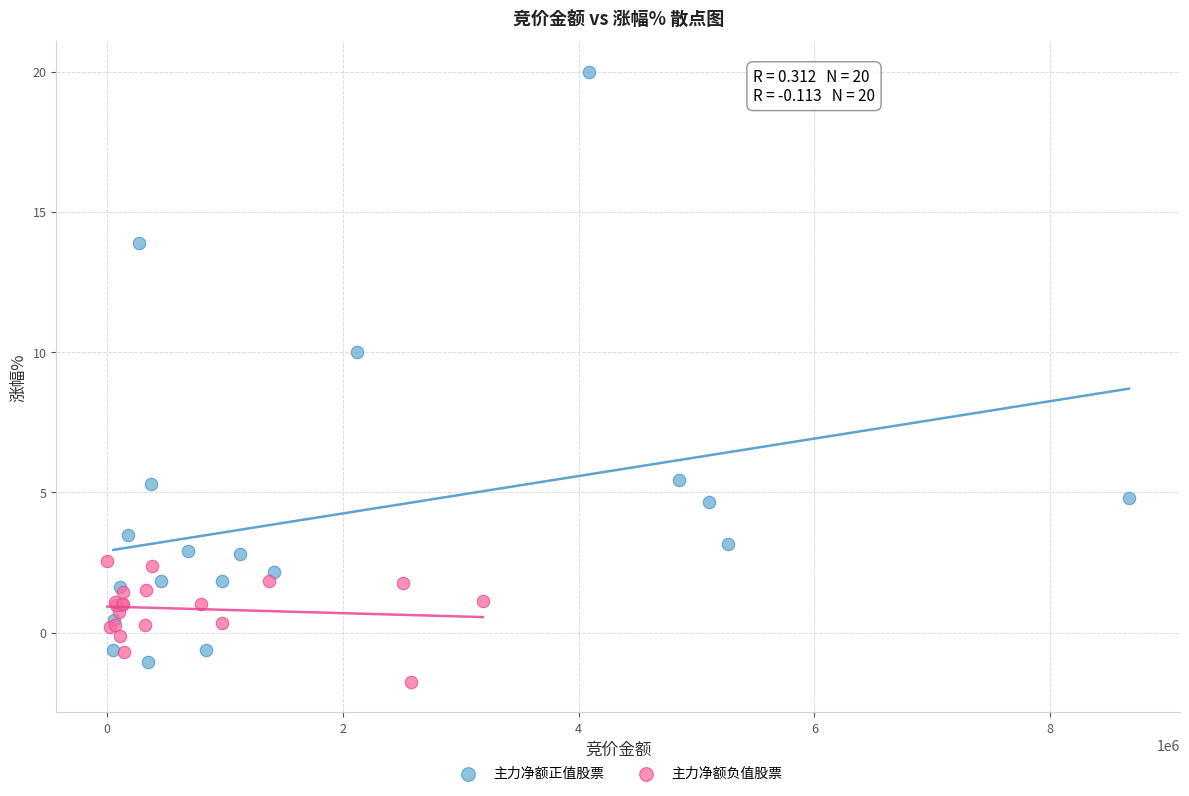

Which series has the largest Y range (max minus min)?

主力净额正值股票